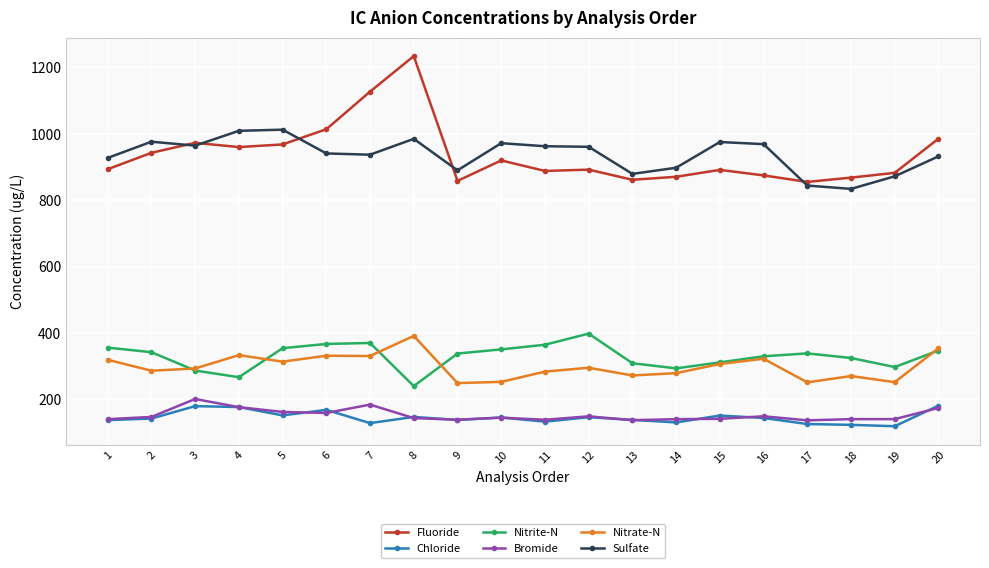

Which category has the lowest value in the Sulfate series?

18